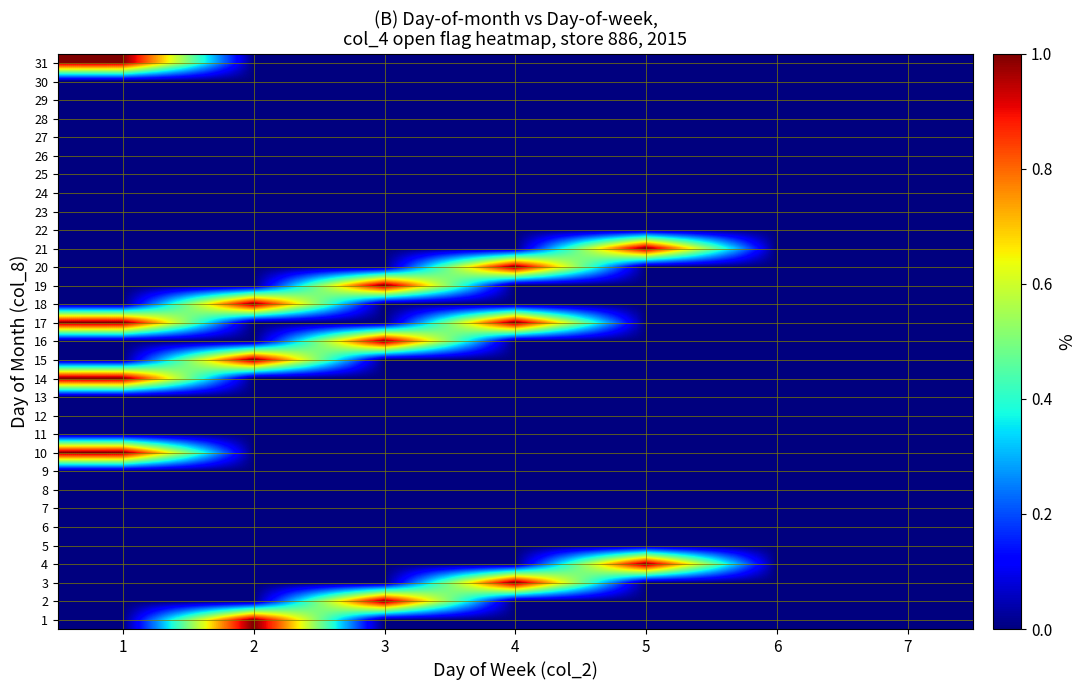

Reading left to right, what are all the values shown in this chart?

1: 1=0	2=1	3=0	4=0	5=0	6=0	7=0
2: 1=0	2=0	3=1	4=0	5=0	6=0	7=0
3: 1=0	2=0	3=0	4=1	5=0	6=0	7=0
4: 1=0	2=0	3=0	4=0	5=1	6=0	7=0
5: 1=0	2=0	3=0	4=0	5=0	6=0	7=0
6: 1=0	2=0	3=0	4=0	5=0	6=0	7=0
7: 1=0	2=0	3=0	4=0	5=0	6=0	7=0
8: 1=0	2=0	3=0	4=0	5=0	6=0	7=0
9: 1=0	2=0	3=0	4=0	5=0	6=0	7=0
10: 1=1	2=0	3=0	4=0	5=0	6=0	7=0
11: 1=0	2=0	3=0	4=0	5=0	6=0	7=0
12: 1=0	2=0	3=0	4=0	5=0	6=0	7=0
13: 1=0	2=0	3=0	4=0	5=0	6=0	7=0
14: 1=1	2=0	3=0	4=0	5=0	6=0	7=0
15: 1=0	2=1	3=0	4=0	5=0	6=0	7=0
16: 1=0	2=0	3=1	4=0	5=0	6=0	7=0
17: 1=1	2=0	3=0	4=1	5=0	6=0	7=0
18: 1=0	2=1	3=0	4=0	5=0	6=0	7=0
19: 1=0	2=0	3=1	4=0	5=0	6=0	7=0
20: 1=0	2=0	3=0	4=1	5=0	6=0	7=0
21: 1=0	2=0	3=0	4=0	5=1	6=0	7=0
22: 1=0	2=0	3=0	4=0	5=0	6=0	7=0
23: 1=0	2=0	3=0	4=0	5=0	6=0	7=0
24: 1=0	2=0	3=0	4=0	5=0	6=0	7=0
25: 1=0	2=0	3=0	4=0	5=0	6=0	7=0
26: 1=0	2=0	3=0	4=0	5=0	6=0	7=0
27: 1=0	2=0	3=0	4=0	5=0	6=0	7=0
28: 1=0	2=0	3=0	4=0	5=0	6=0	7=0
29: 1=0	2=0	3=0	4=0	5=0	6=0	7=0
30: 1=0	2=0	3=0	4=0	5=0	6=0	7=0
31: 1=1	2=0	3=0	4=0	5=0	6=0	7=0